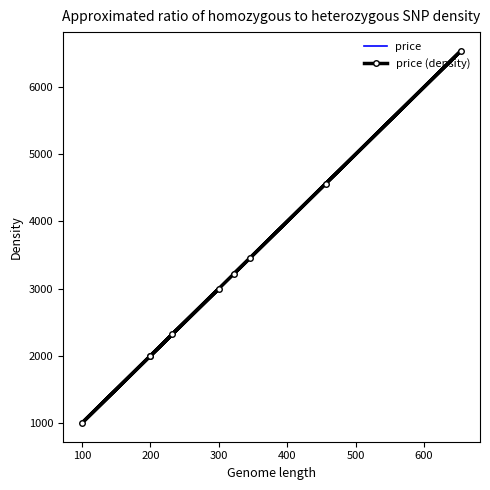

What is the sum of all price (density) values?

28090